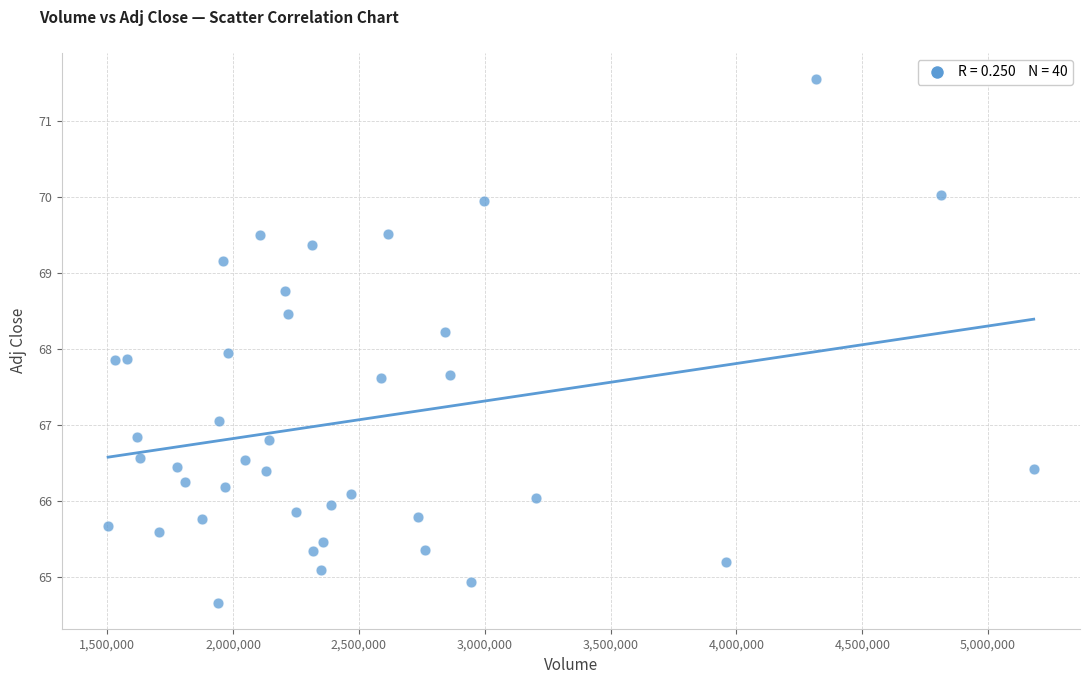

What is the range of Y values (max minus min)?

6.9